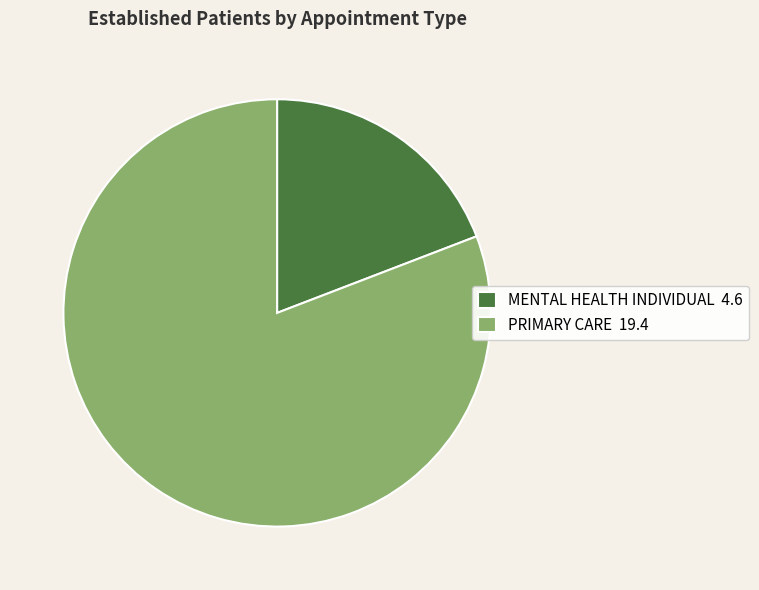

How many slices are in this pie chart?

2